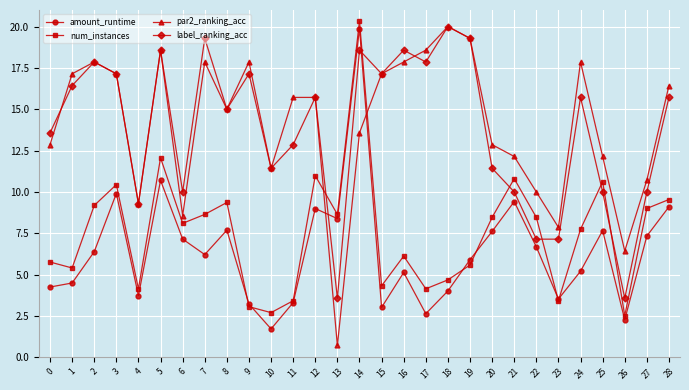

What is the value of the amount_runtime point at the 27th from the left?

2.3